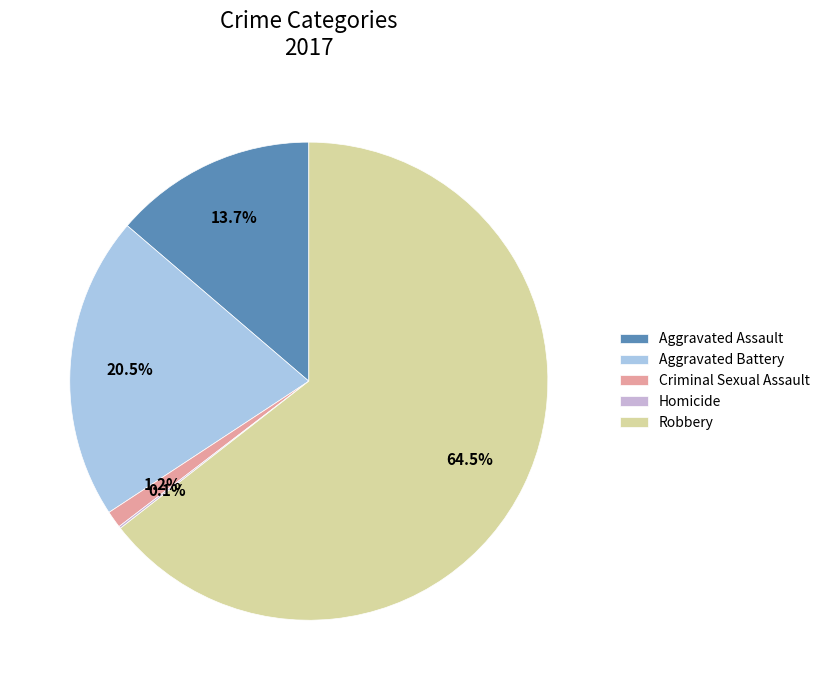

The Aggravated Assault slice represents 14% of the pie. True or false?

True